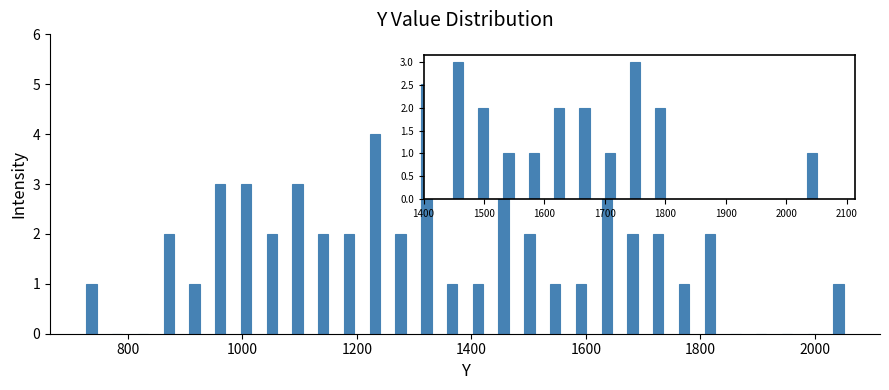

Around what value on the x-axis is the tallest bar? Give the approximate position of its centre, as read against the axis.

1320